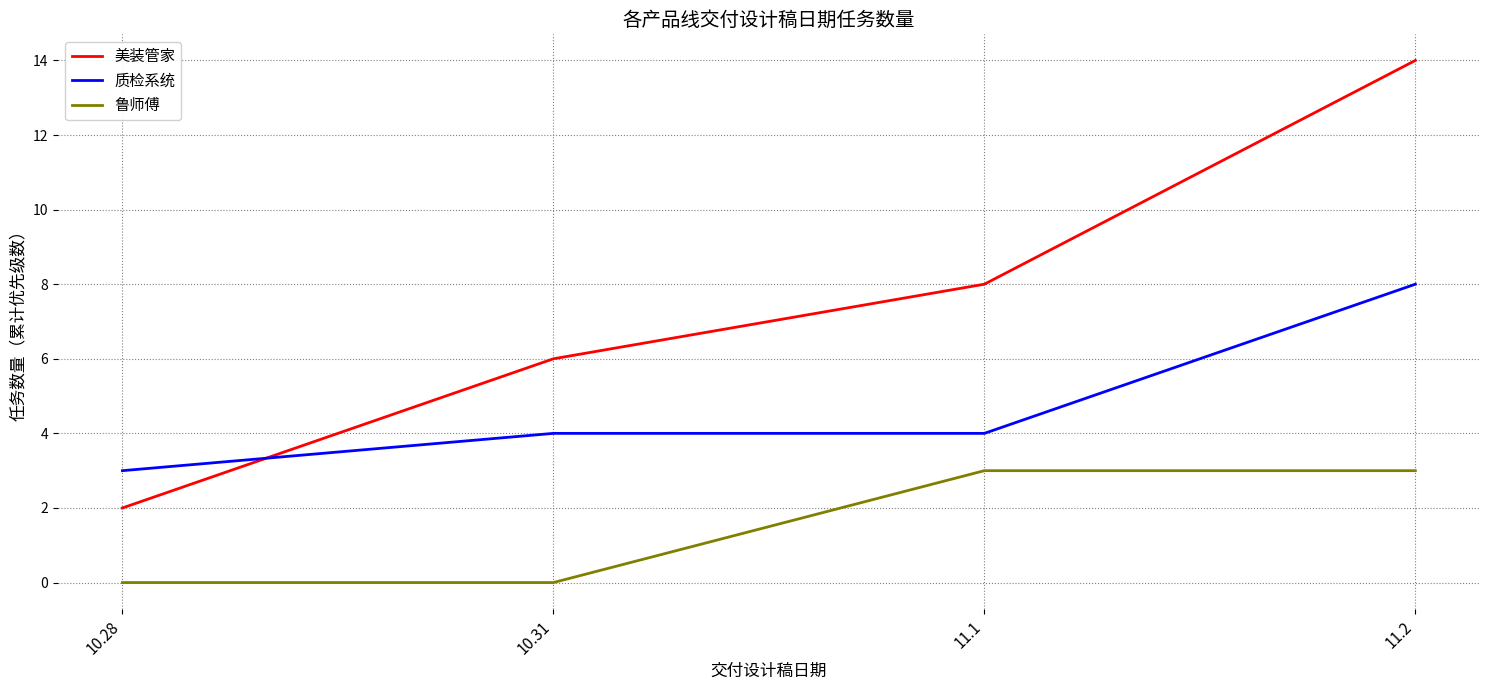

How many times do 美装管家 and 质检系统 cross each other?

1